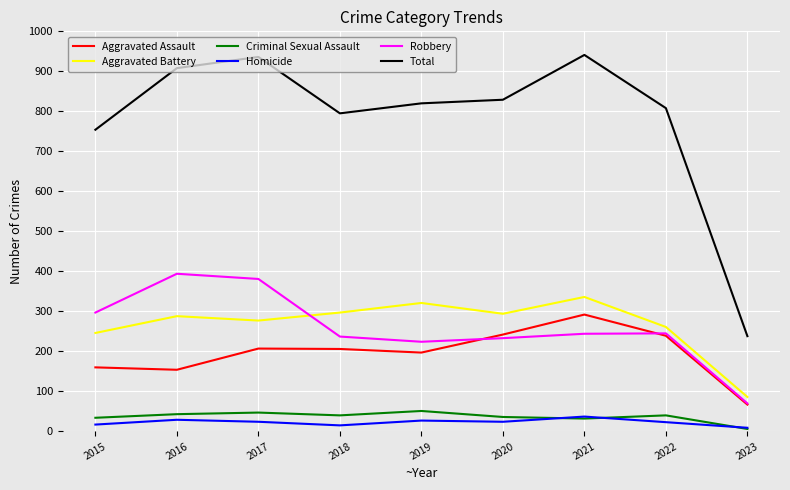

How many lines are shown in the chart?

6